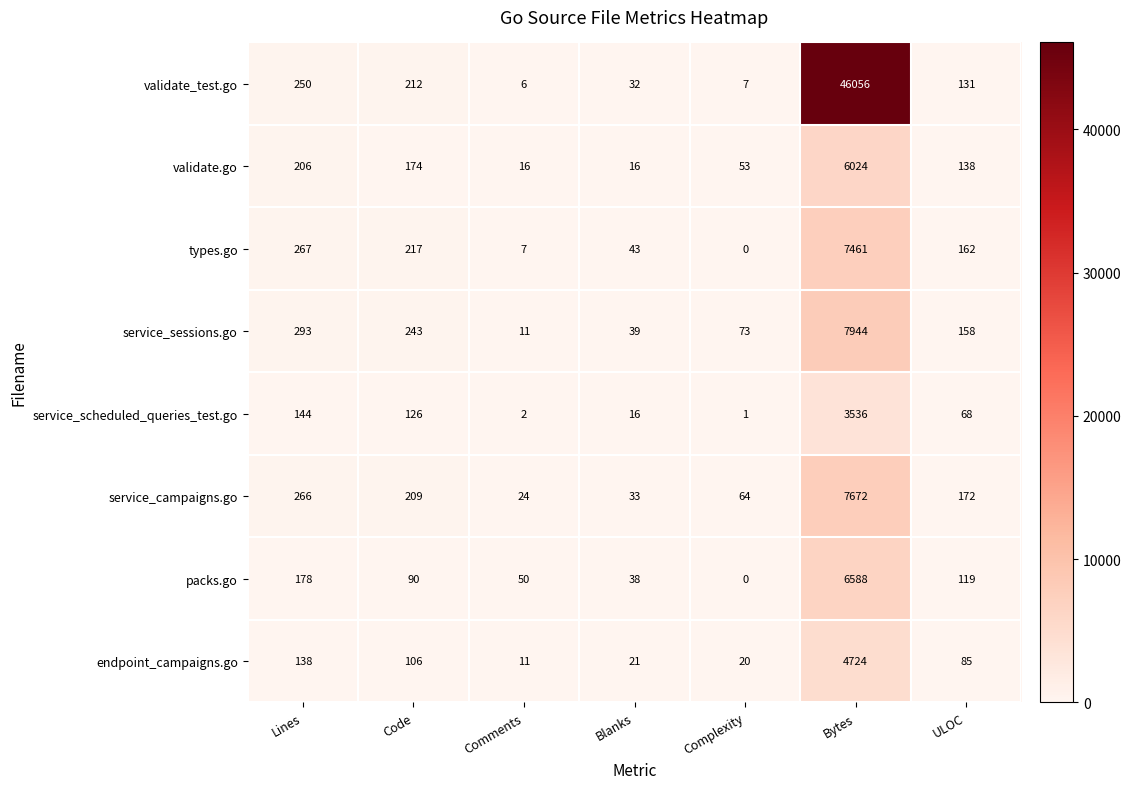

What is the difference between the highest and lowest values at Bytes?

42520